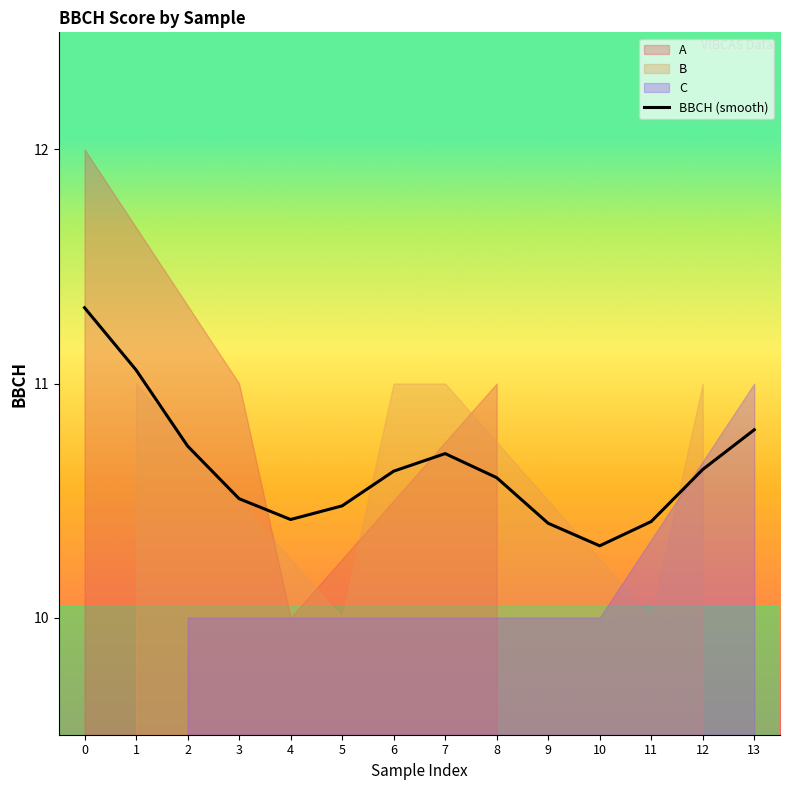

What is the difference between the values at 7 and 13?

0.1